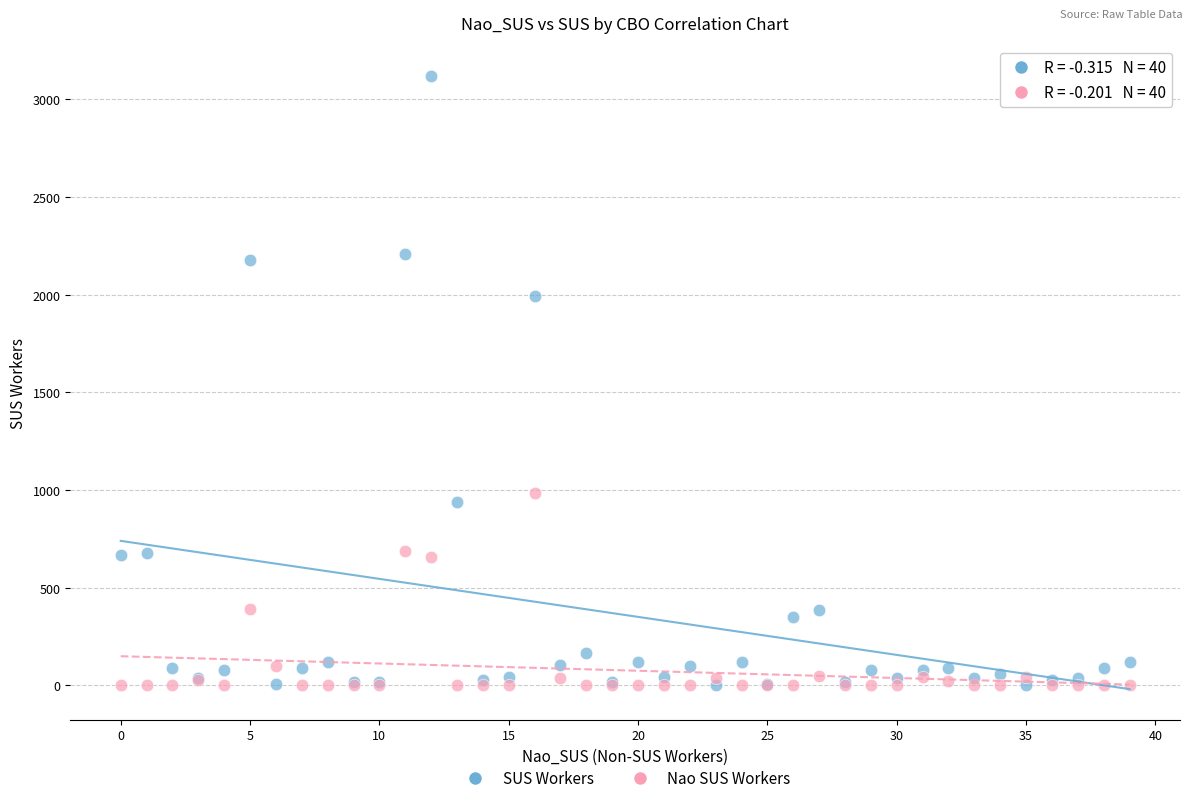

Across all series, what Y value is closest to 1558?

1991